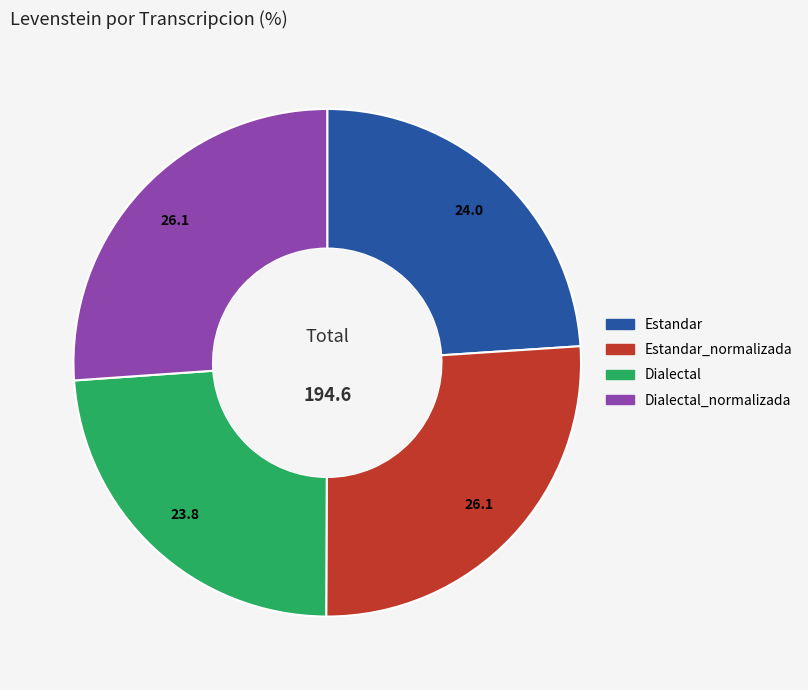

Is there any slice that represents more than half of the pie?

No